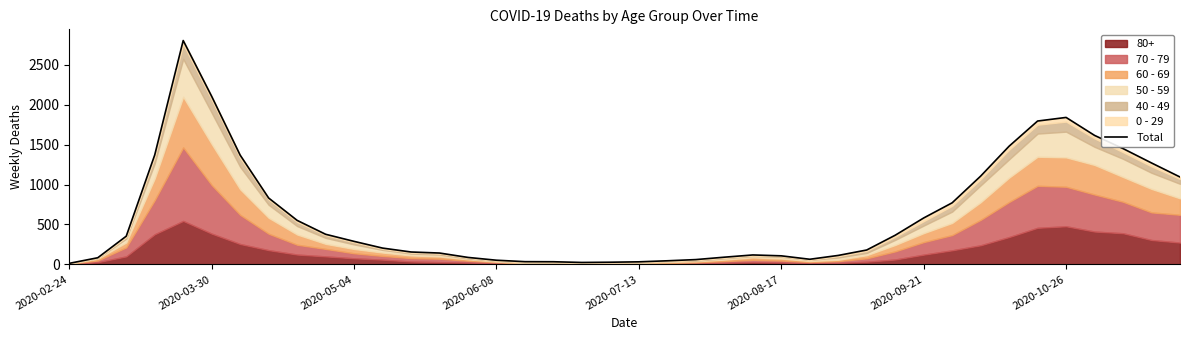

The value at 26 is 43. True or false?

False